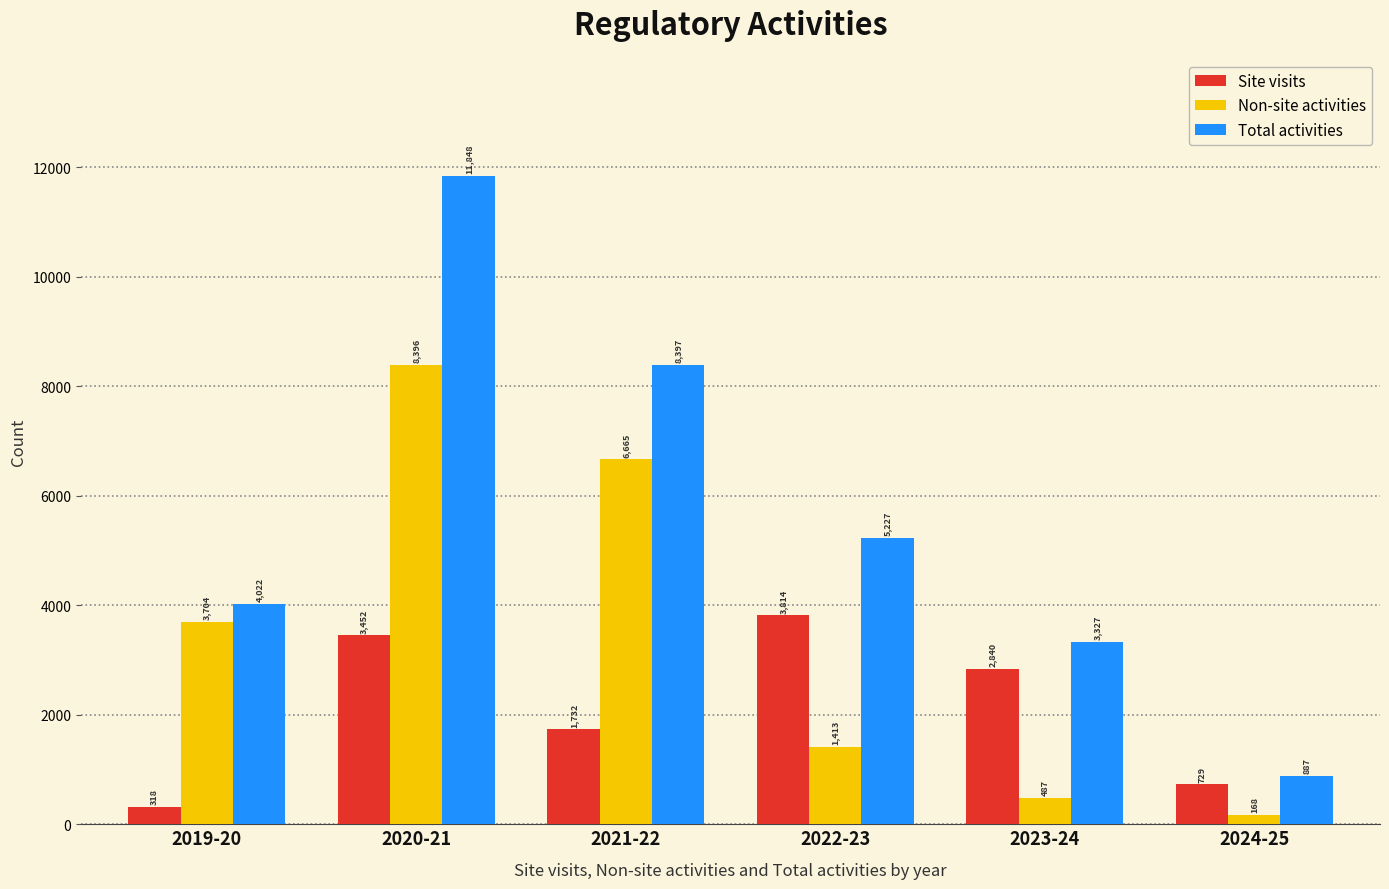

At which label does Total activities reach its minimum?

2024-25